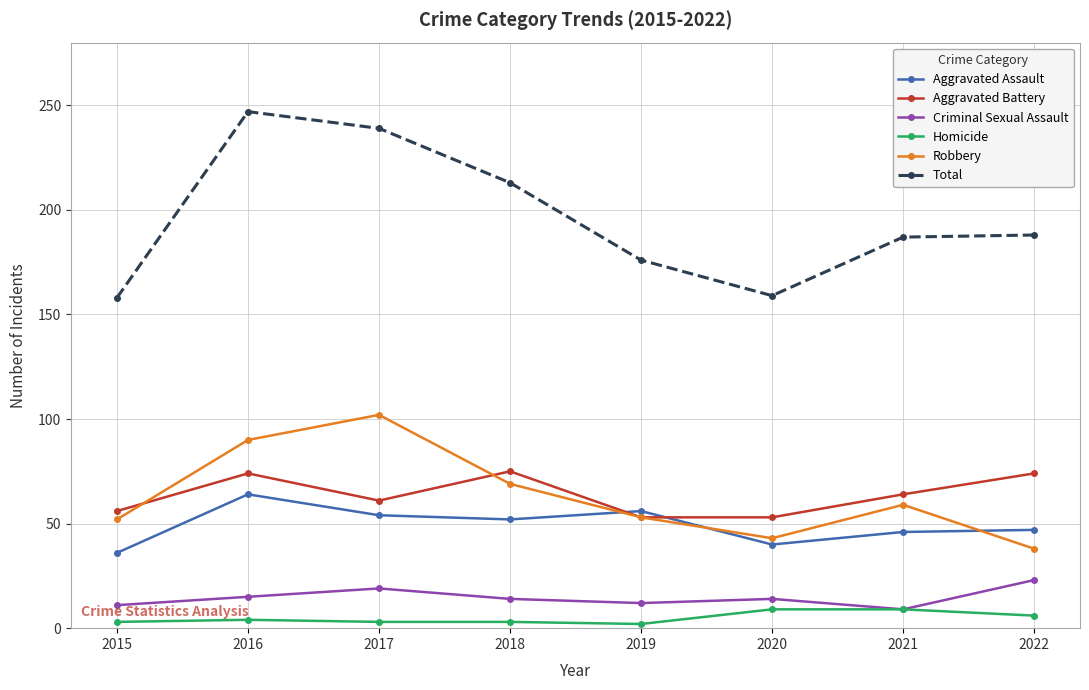

What is the greatest value displayed?

247